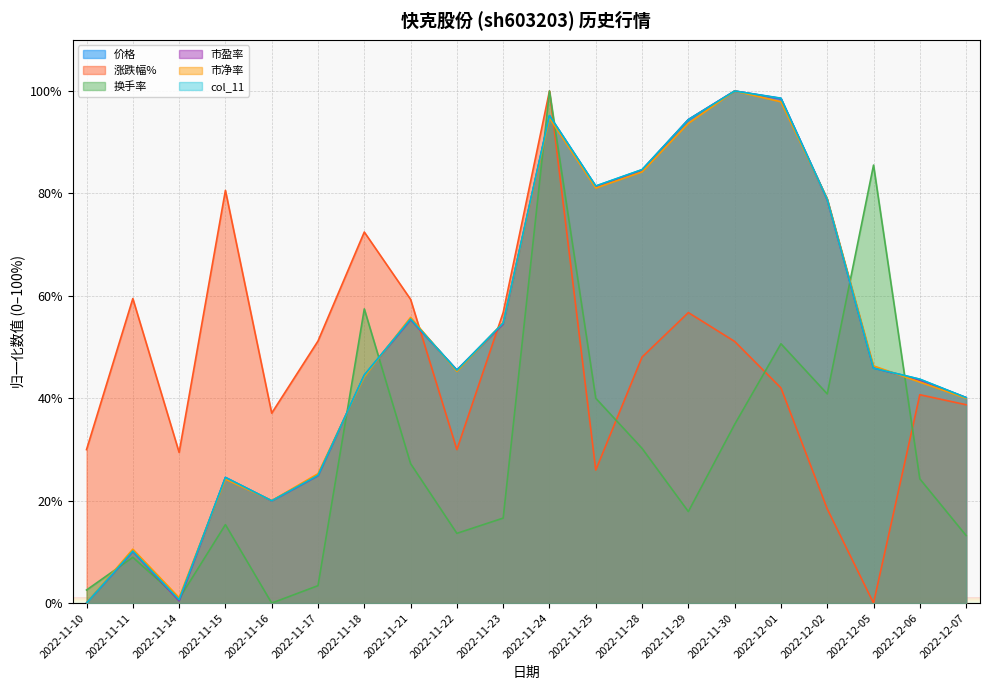

How many values in the col_11 series are below 45?

9